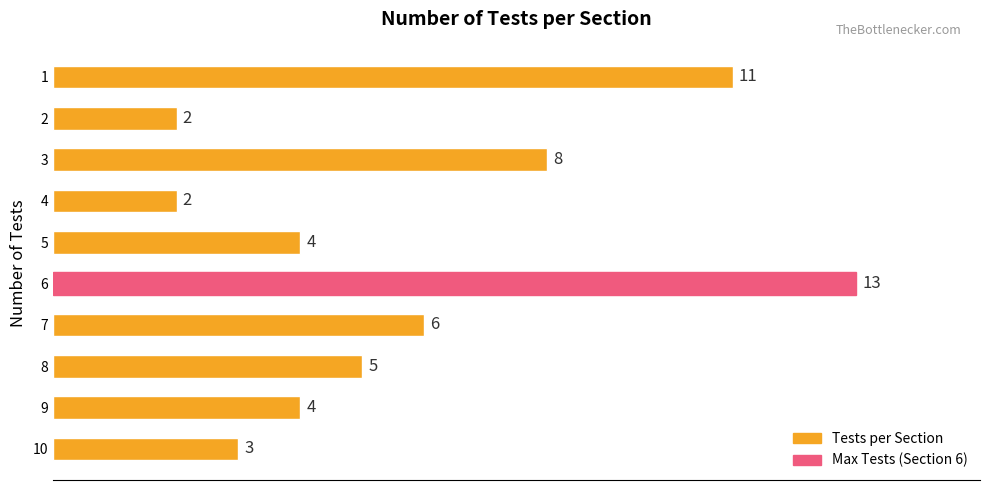

How many bars are there in total?

10